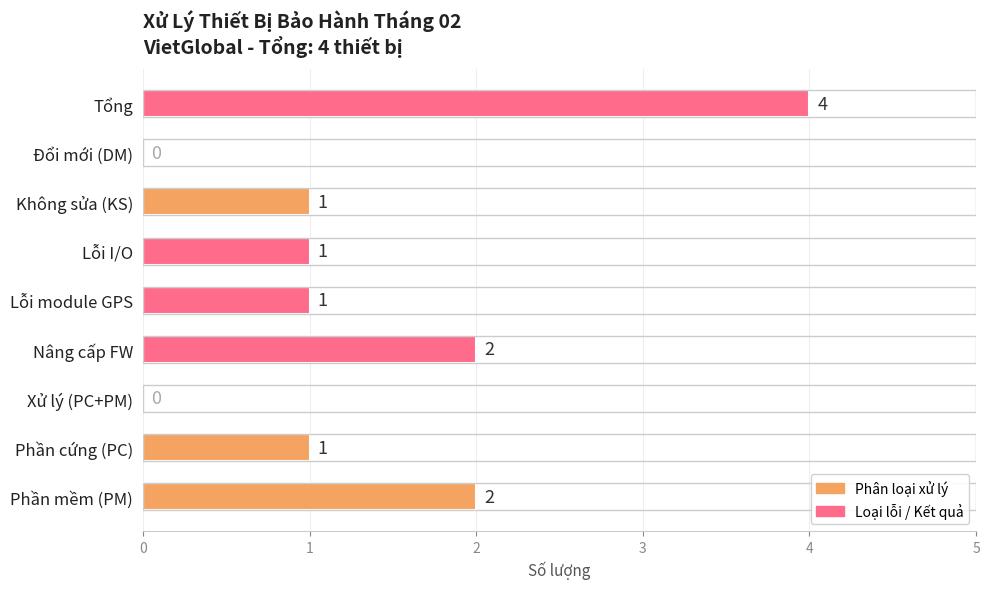

What is the sum of all values?

12